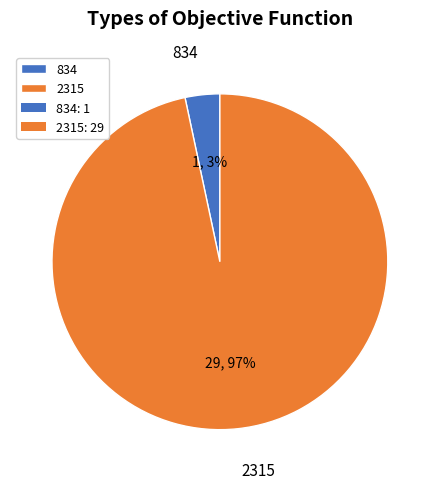

To the nearest percent, what percentage of the pie is 2315?

97%